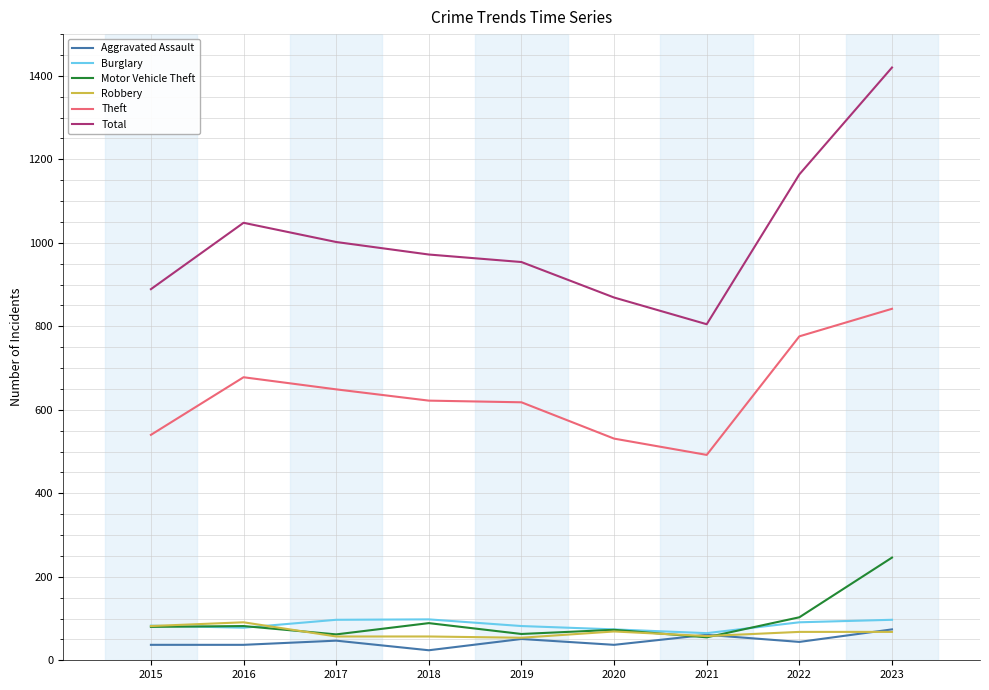

The Motor Vehicle Theft series shows 162 at 2023. True or false?

False